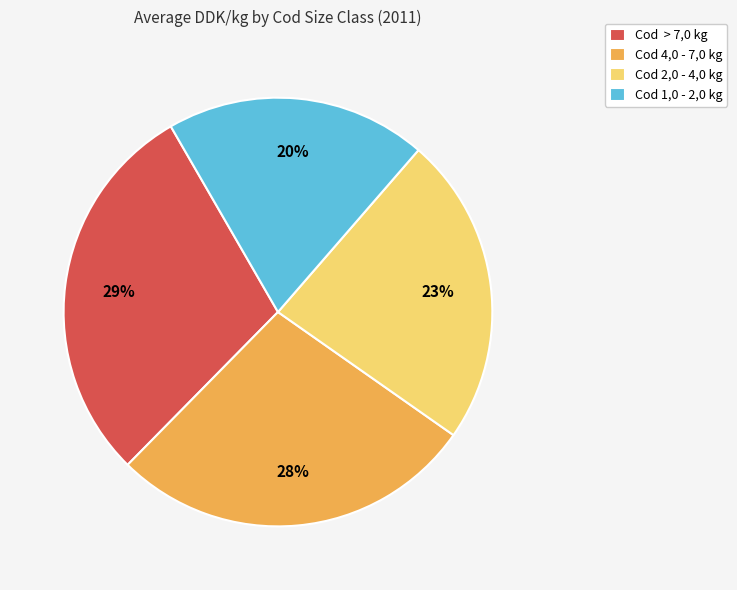

Which slice is the largest?

Cod > 7,0 kg